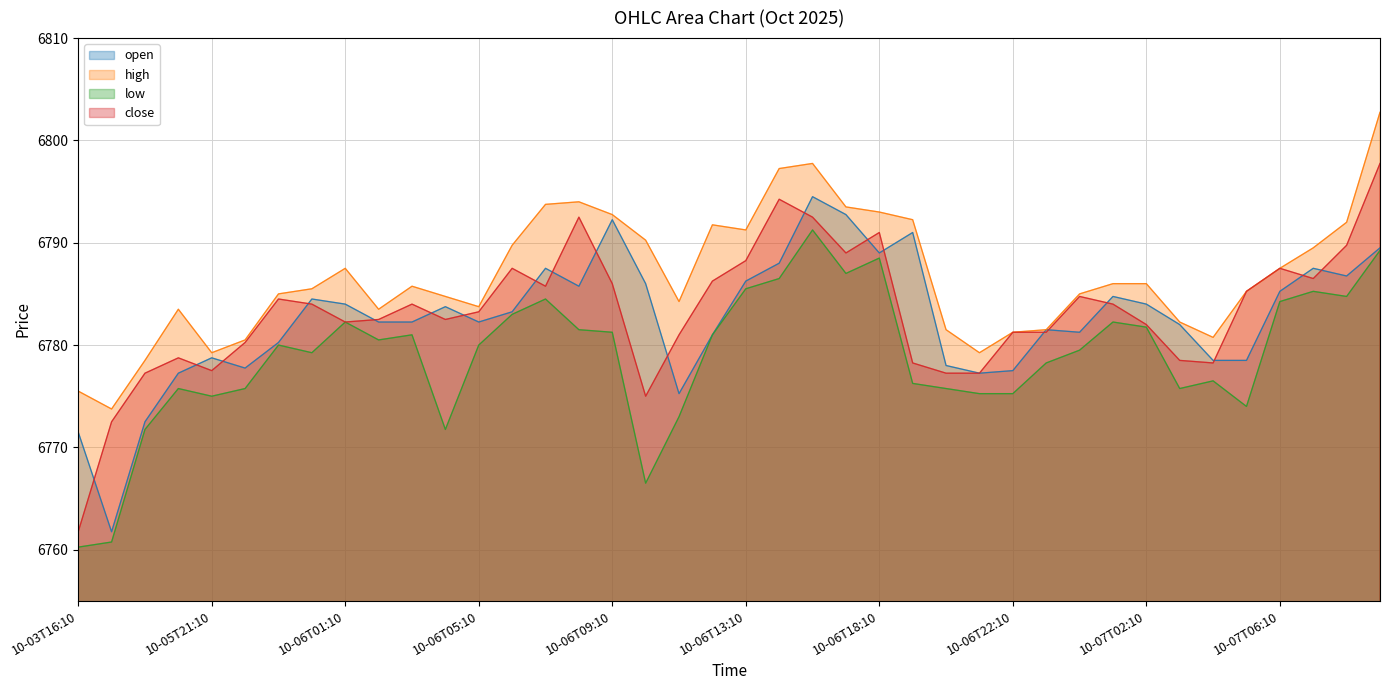

The open series shows 3525.2 at 2025-10-07T00:10. True or false?

False